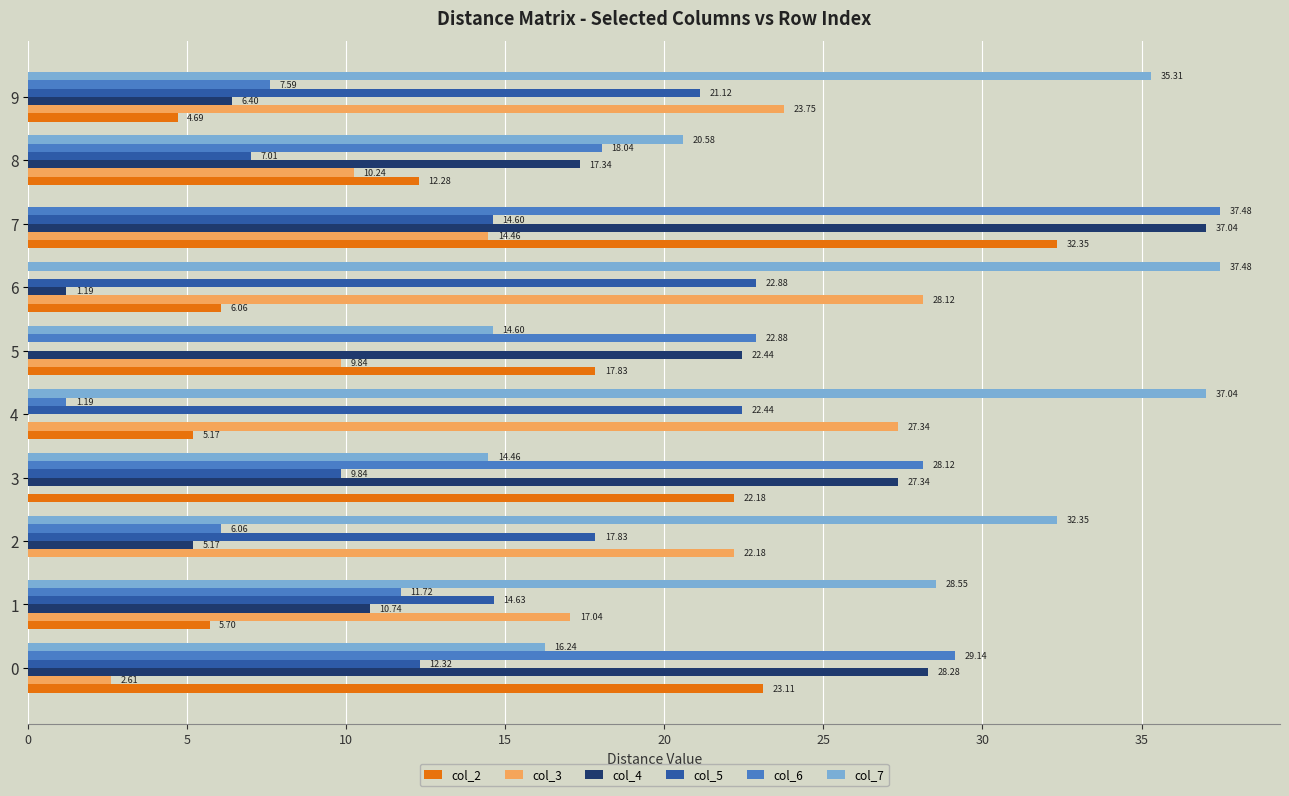

What is the total value across all series at 0?

111.7